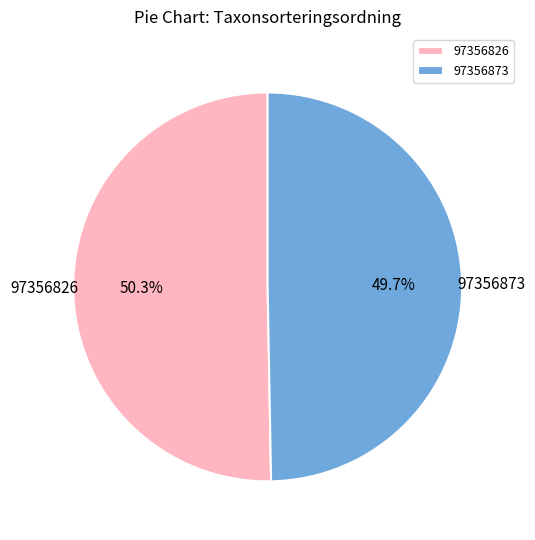

Between 97356826 and 97356873, which is larger?

97356826